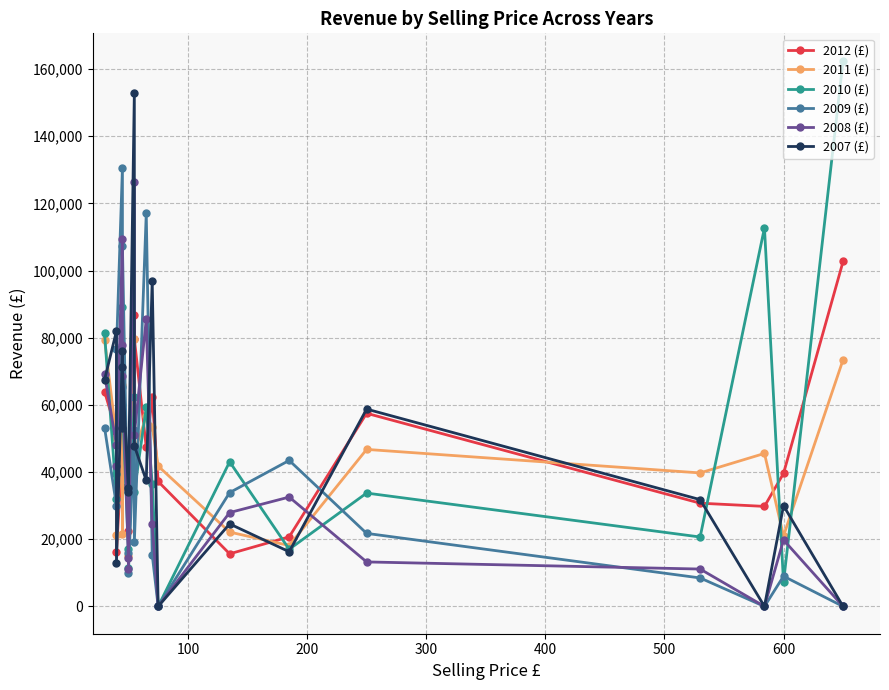

Which series has the largest range (max minus min)?

2010 (£)